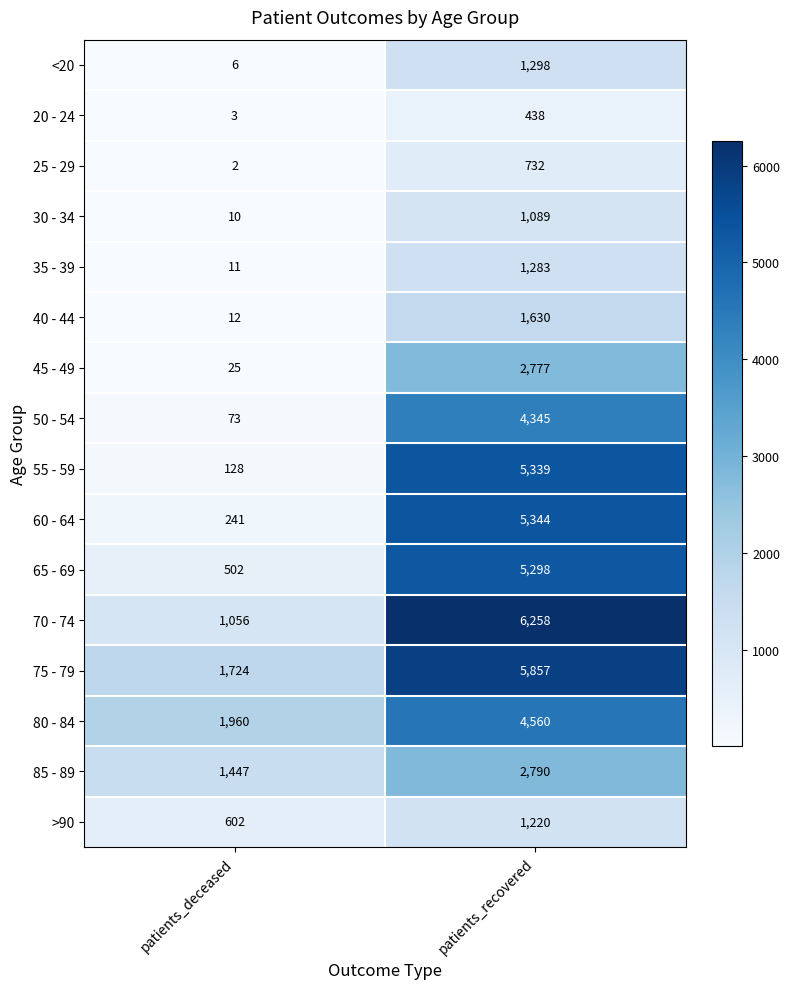

Read the >90 value at patients_deceased, to the nearest 100.

600